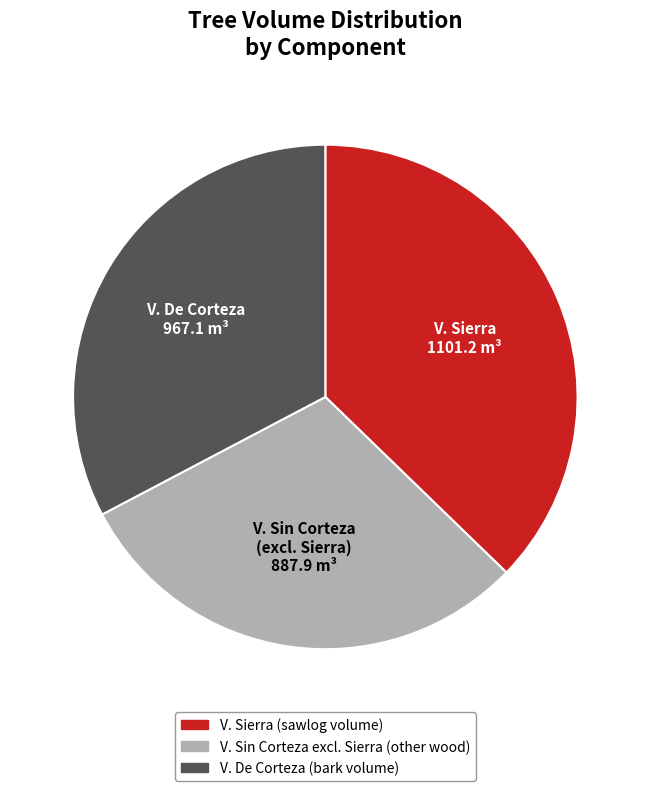

Is there a majority slice in this chart?

No